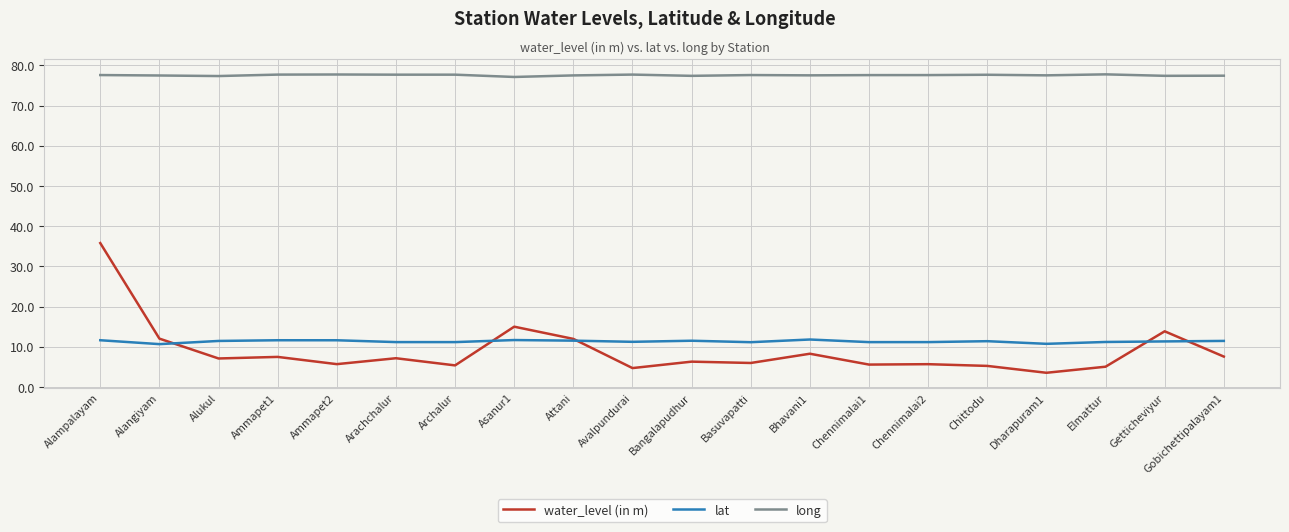

What position from the left is Bhavani1?

13